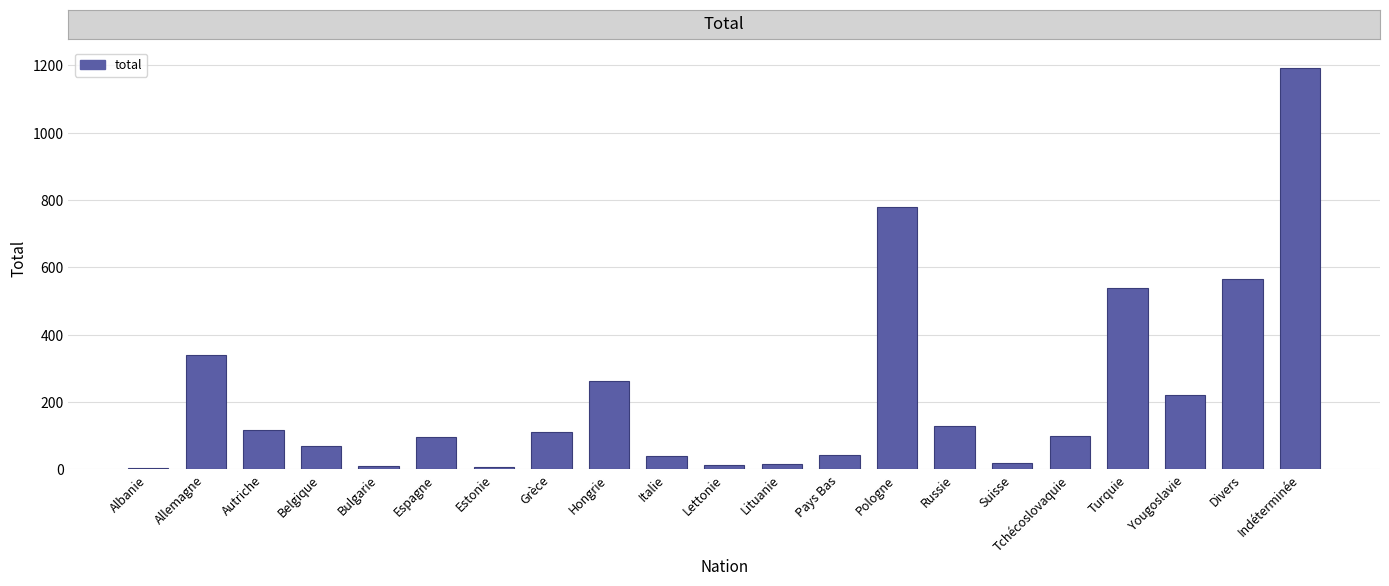

What is the greatest value displayed?

1193